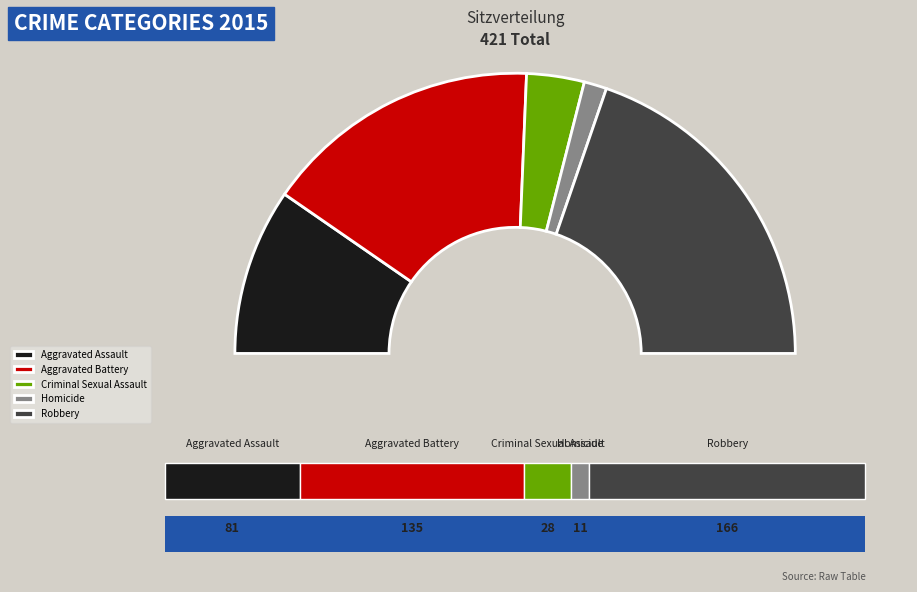

What is the change in value from Criminal Sexual Assault to Robbery?

+138